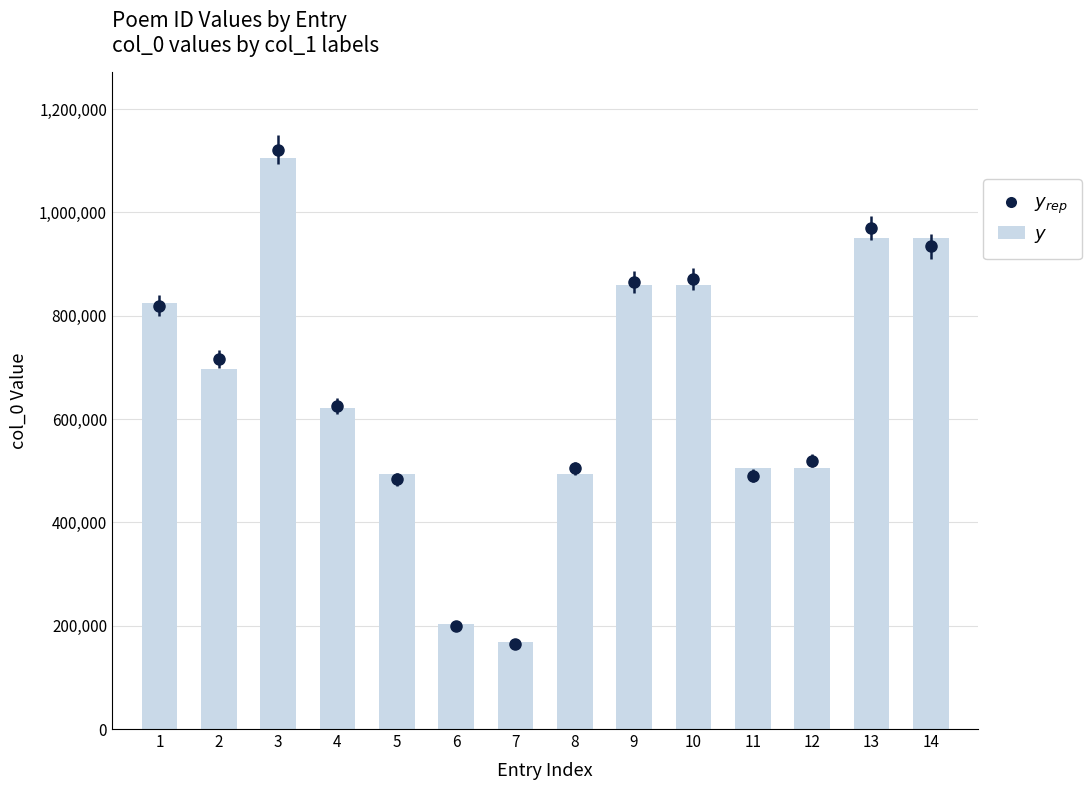

What is the greatest value displayed?

1106278